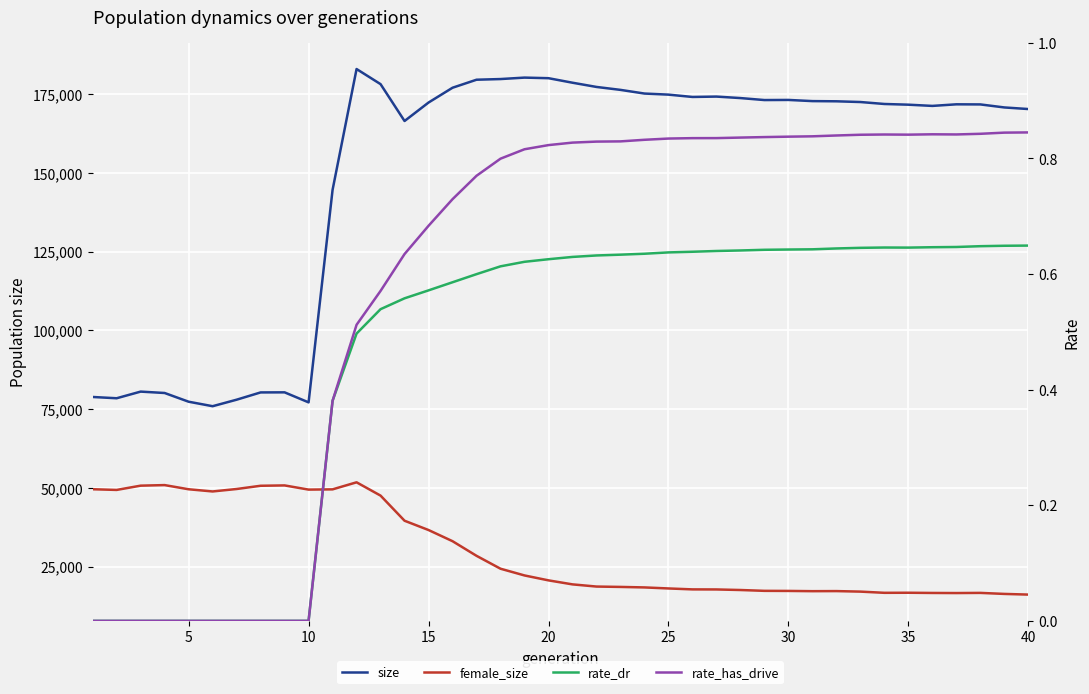

The value of female_size at 27 is 22903.0. True or false?

False